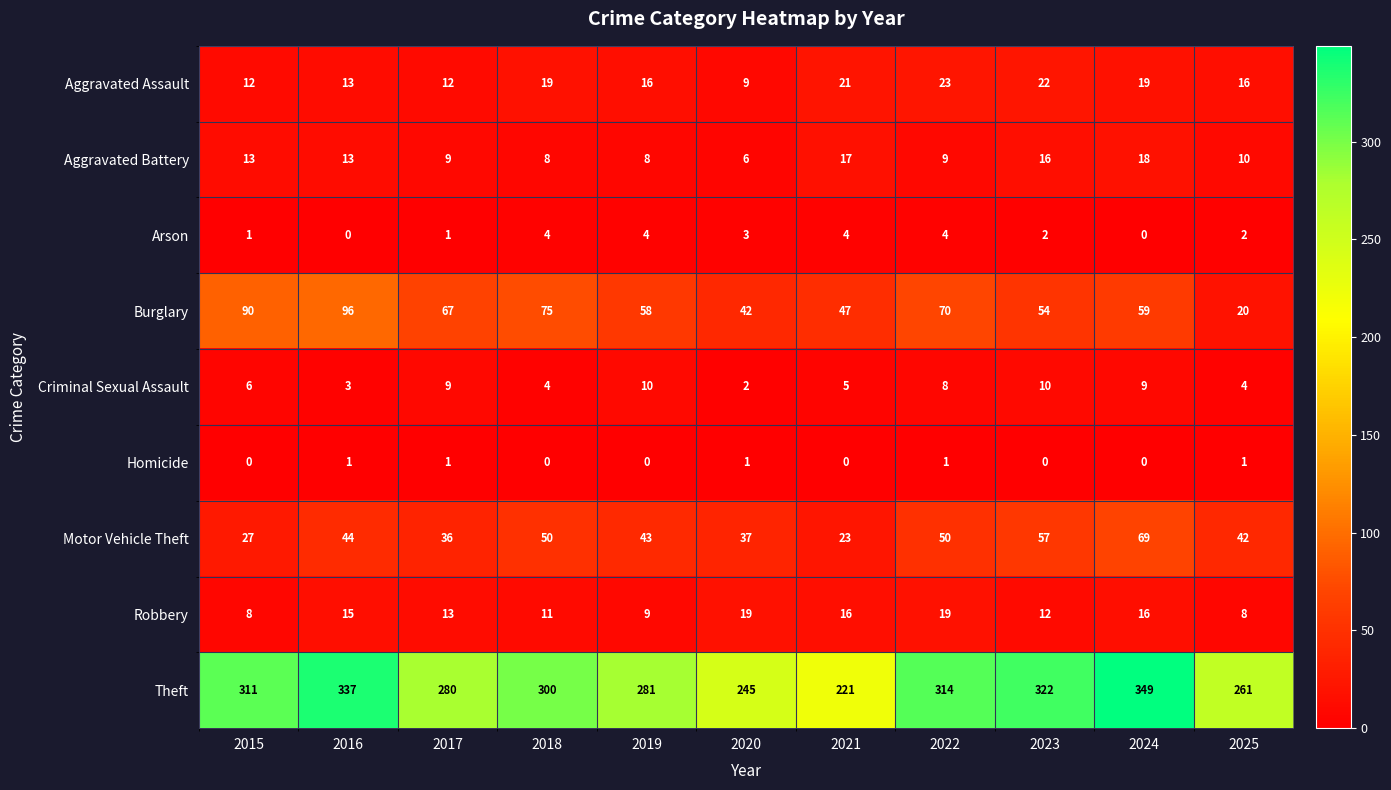

What is the difference between the maximum and minimum values in the Aggravated Assault series?

14